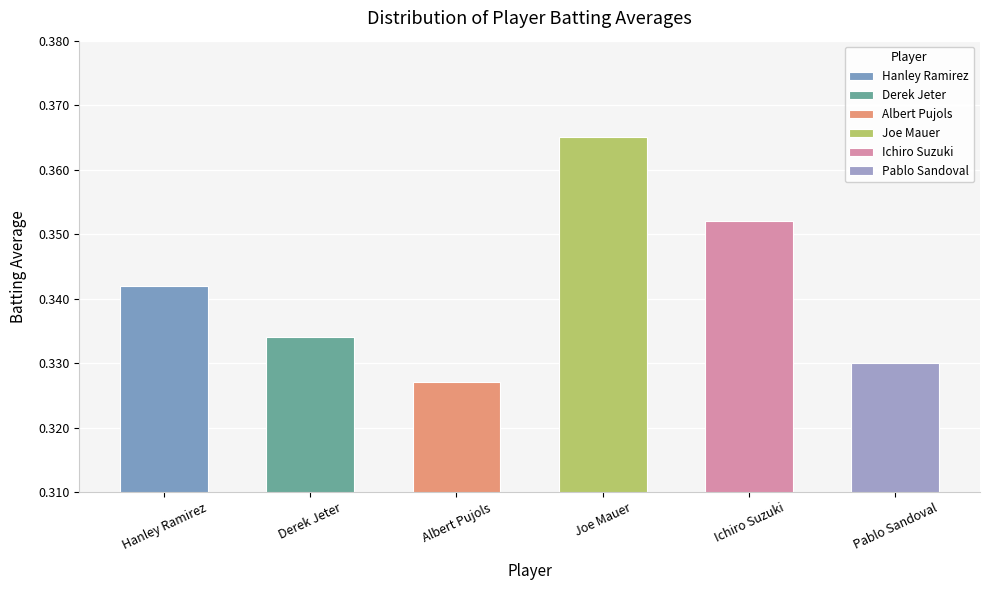

What is the minimum value shown in the chart?

0.3